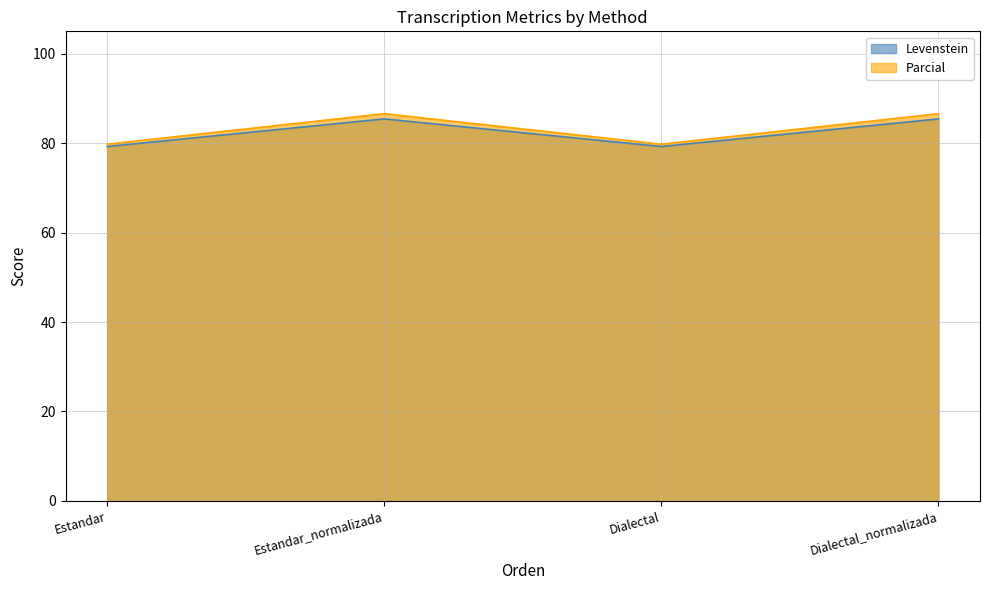

List the labels in order of Levenstein value, smallest first.

Estandar, Dialectal, Estandar_normalizada, Dialectal_normalizada